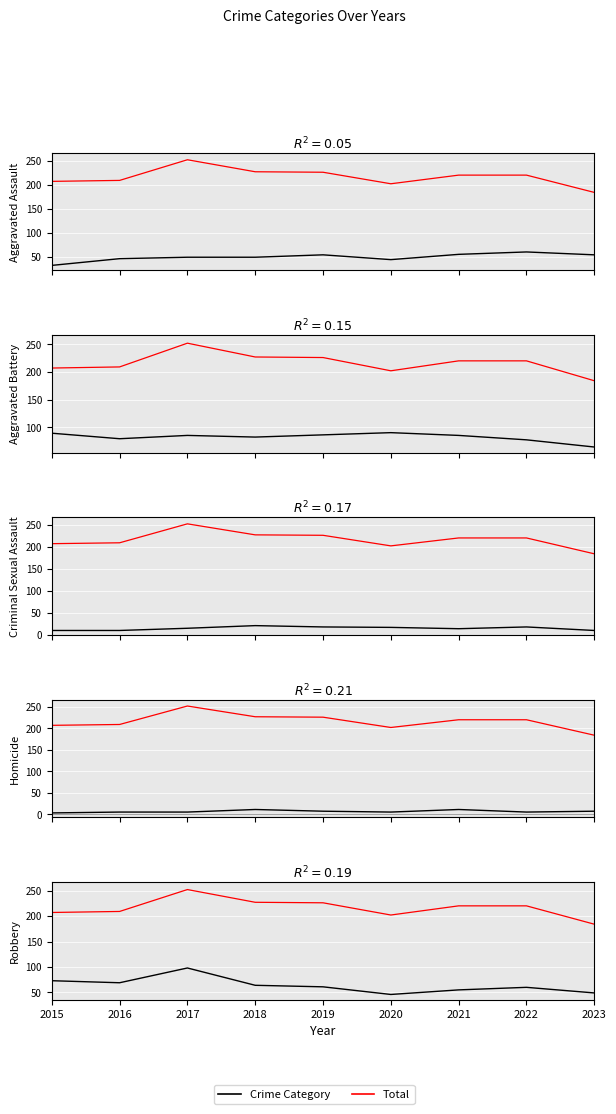

What is the difference between the highest and lowest values at 2019?

219